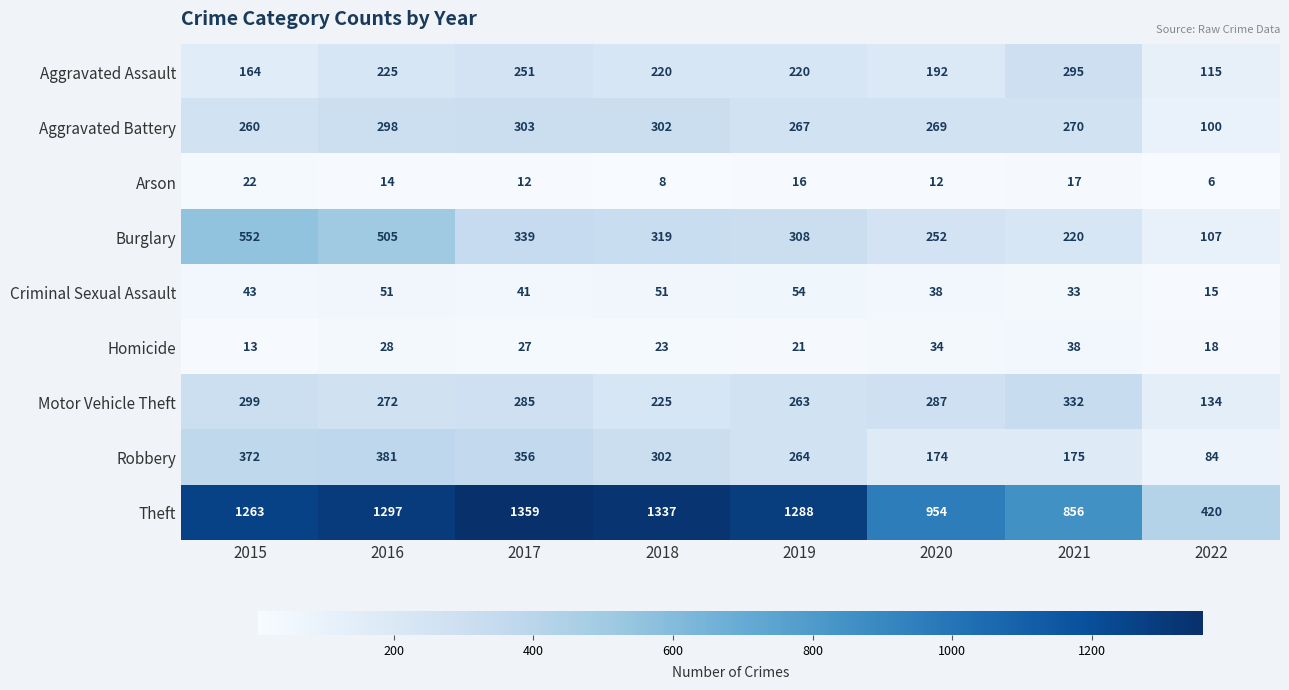

How many categories are shown in the chart?

8